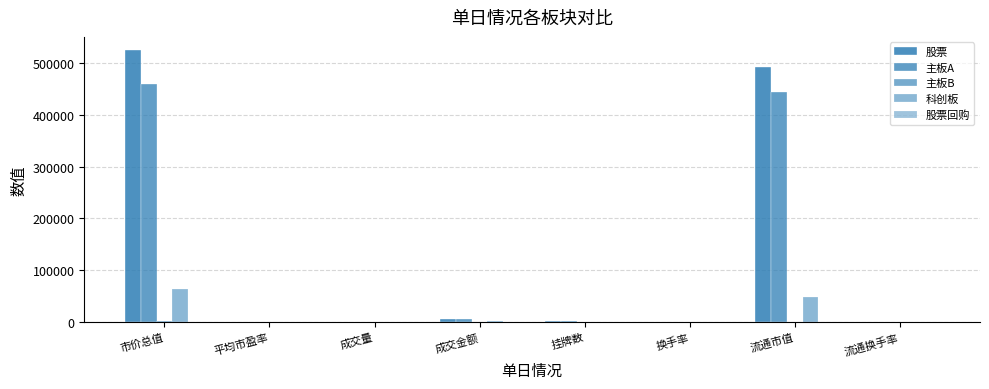

Count the number of data series in this chart.

5